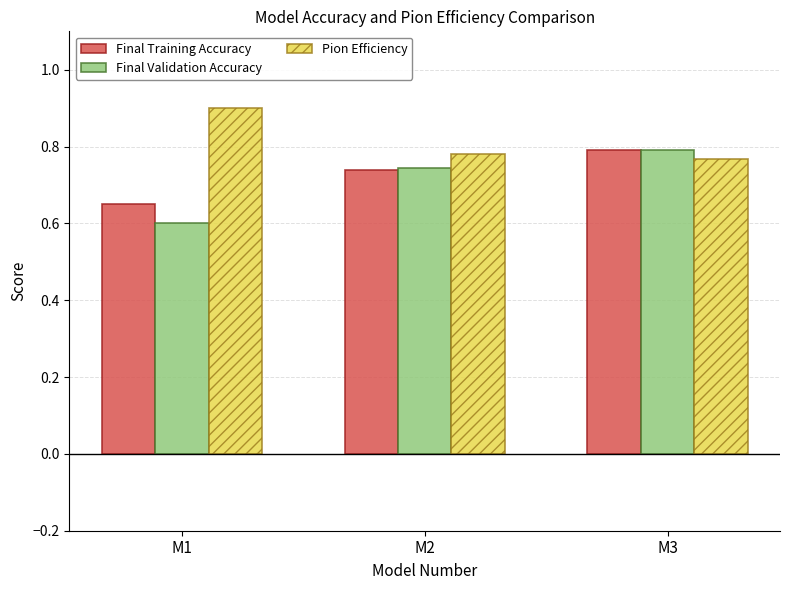

What is the greatest value displayed?

0.9